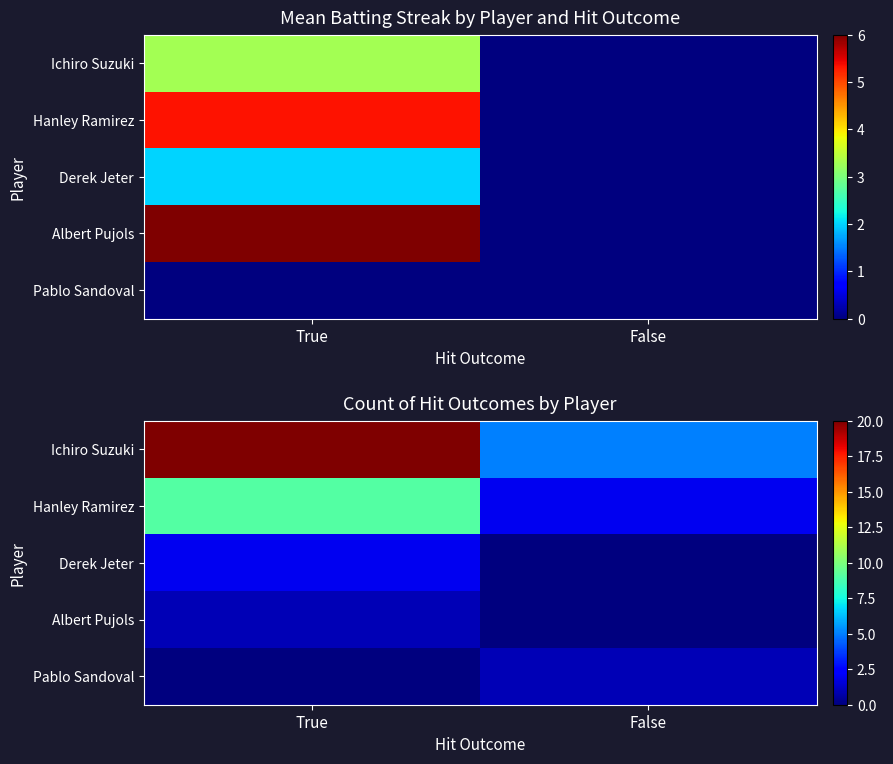

The value of Albert Pujols at True is 1. True or false?

True